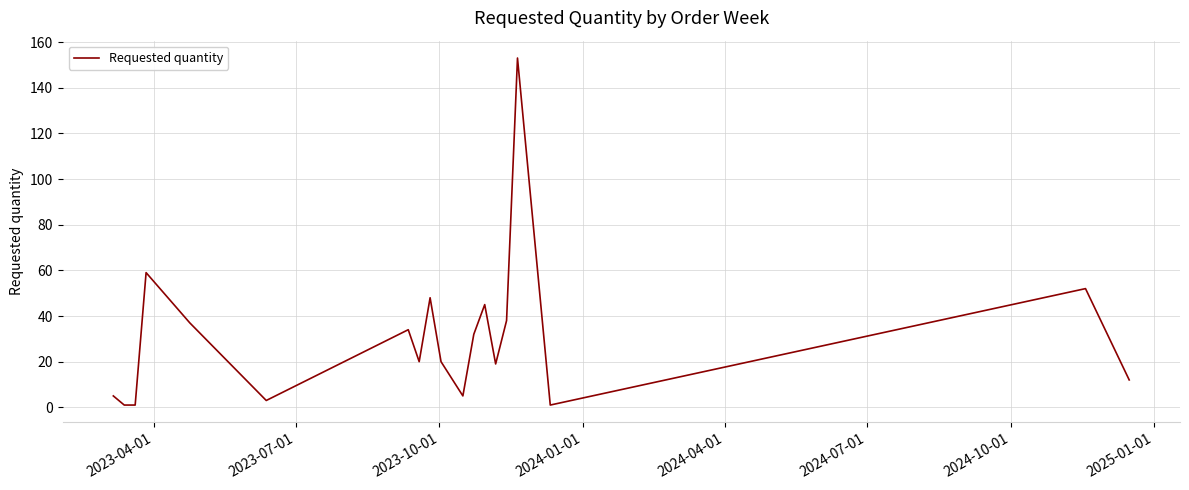

What is the difference between the maximum and minimum values?

152